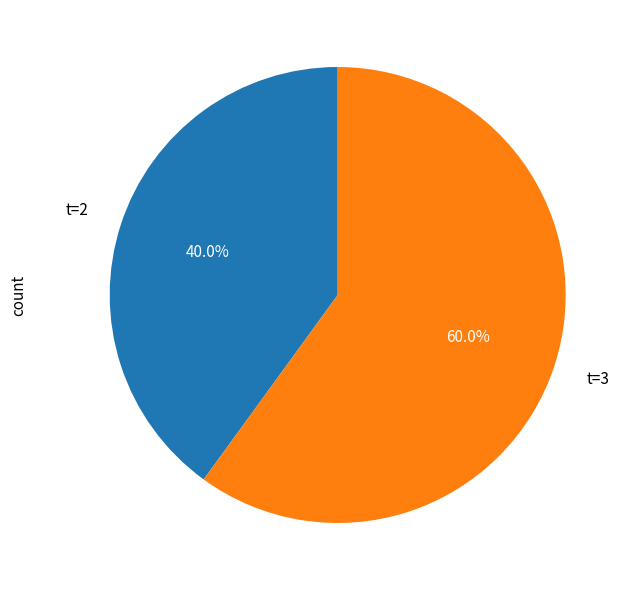

Combined, do t=2 and t=3 account for over 50%?

Yes